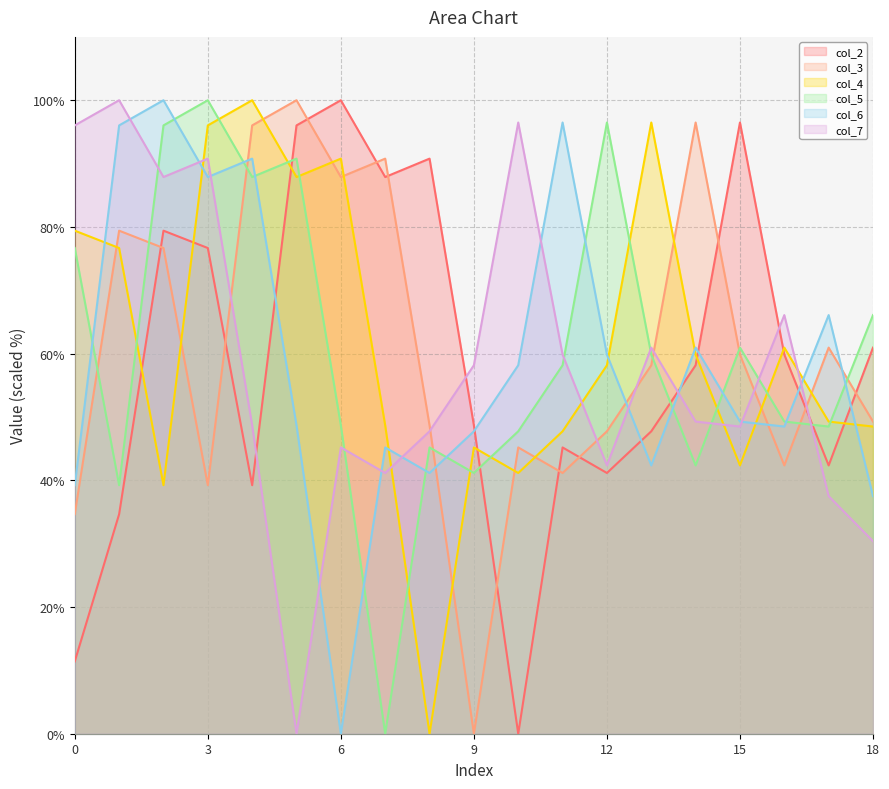

What is the sum of the col_5 values at 9 and 7?

41.2